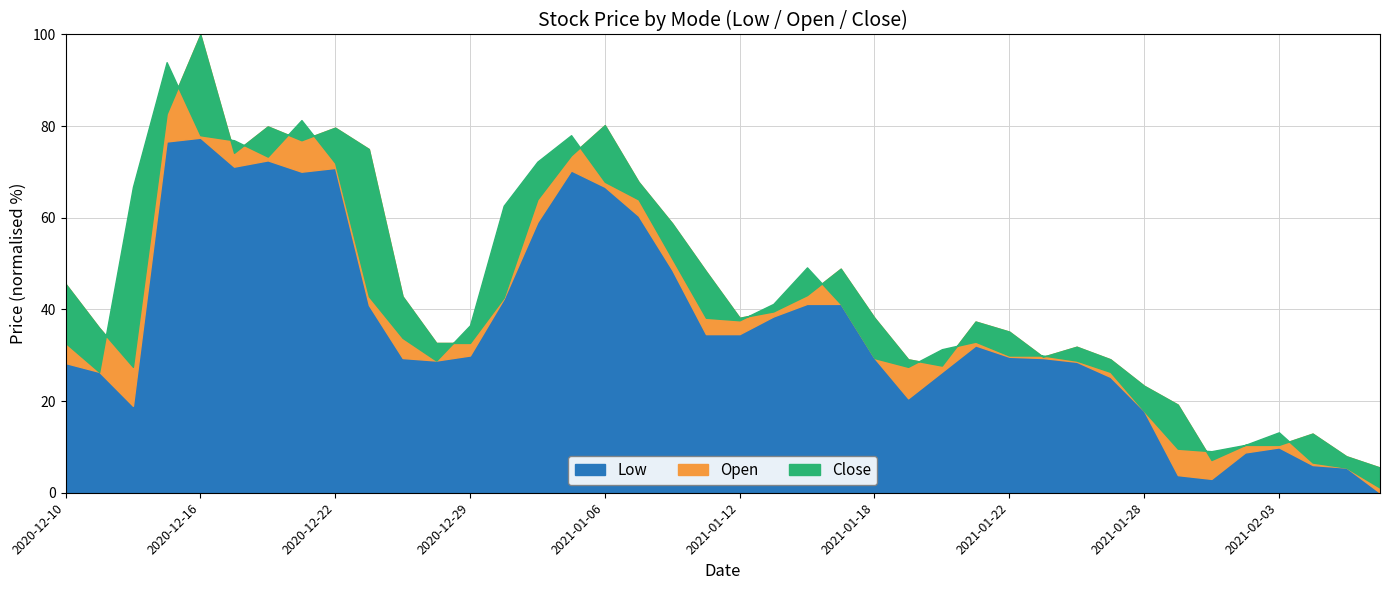

True or false: Open has more than 1 points higher than both neighbors.

True